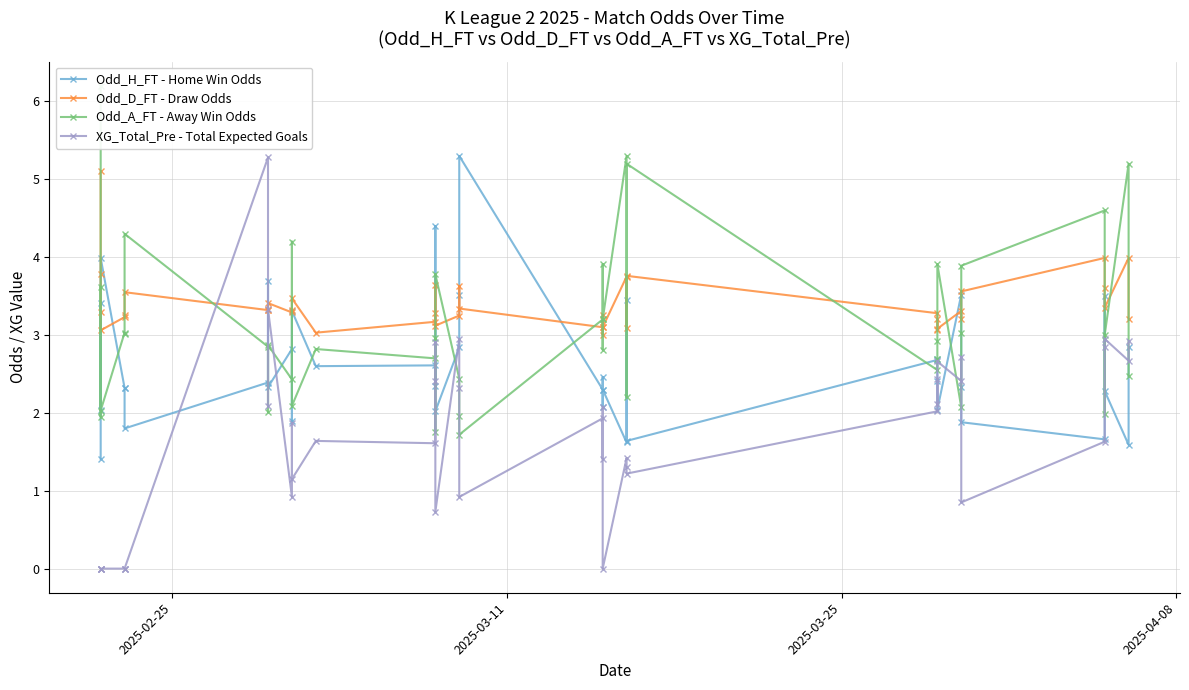

How many interior local valleys does the Odd_H_FT - Home Win Odds series have?

14